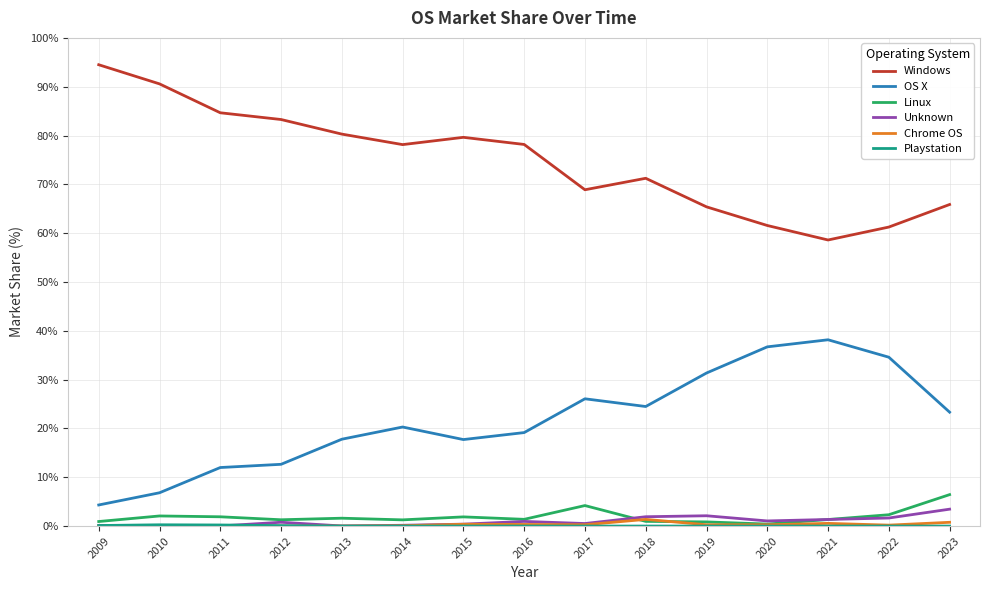

Is the value of Chrome OS at 2019 greater than the value of OS X at 2014?

No